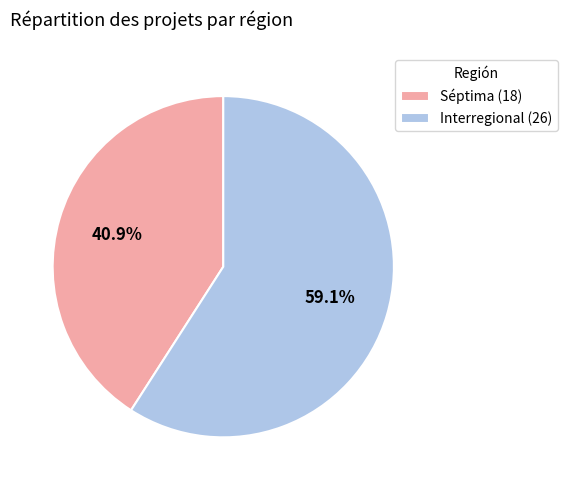

Which slice is the smallest?

Séptima